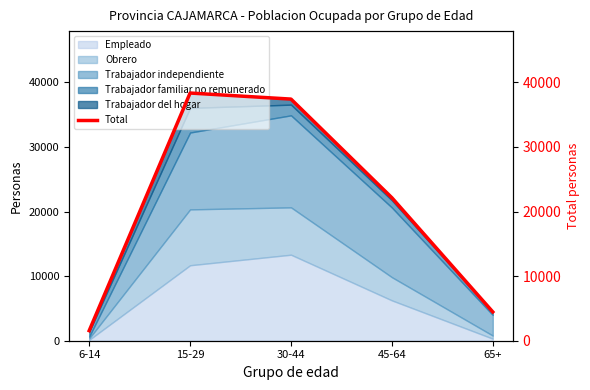

How many points are higher than both their immediate neighbors (excluding endpoints)?

1